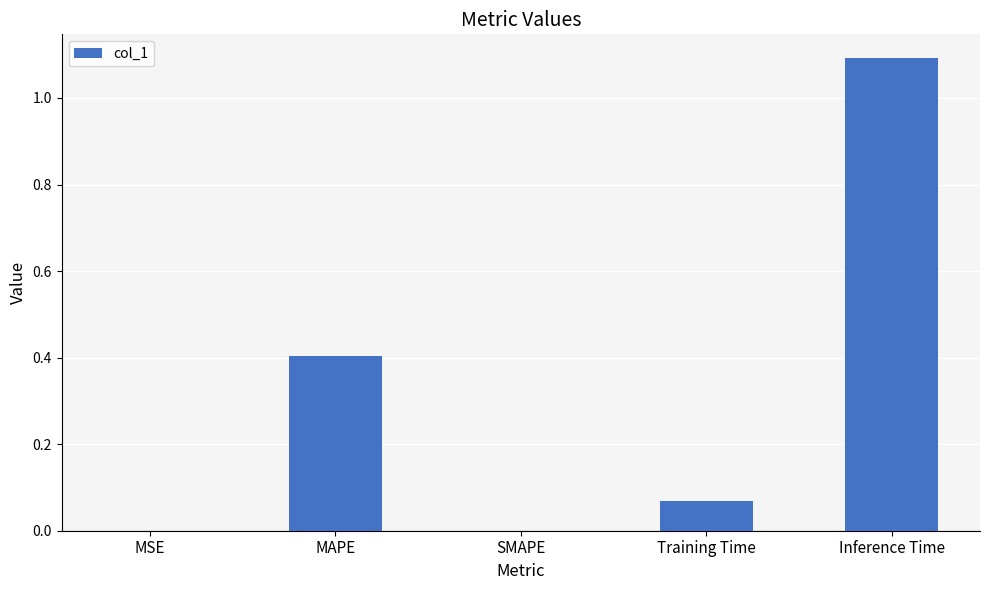

Is it true that the value at Training Time is 0.0?

False